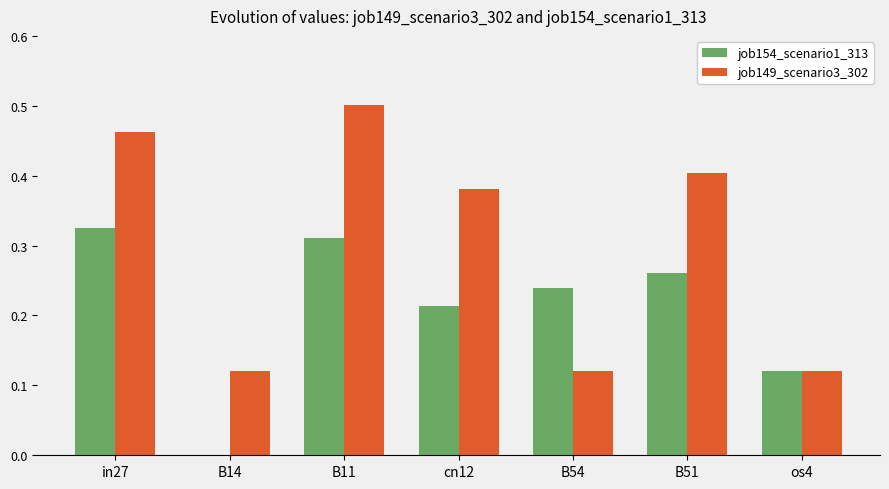

Which series has the largest total across all categories?

job149_scenario3_302